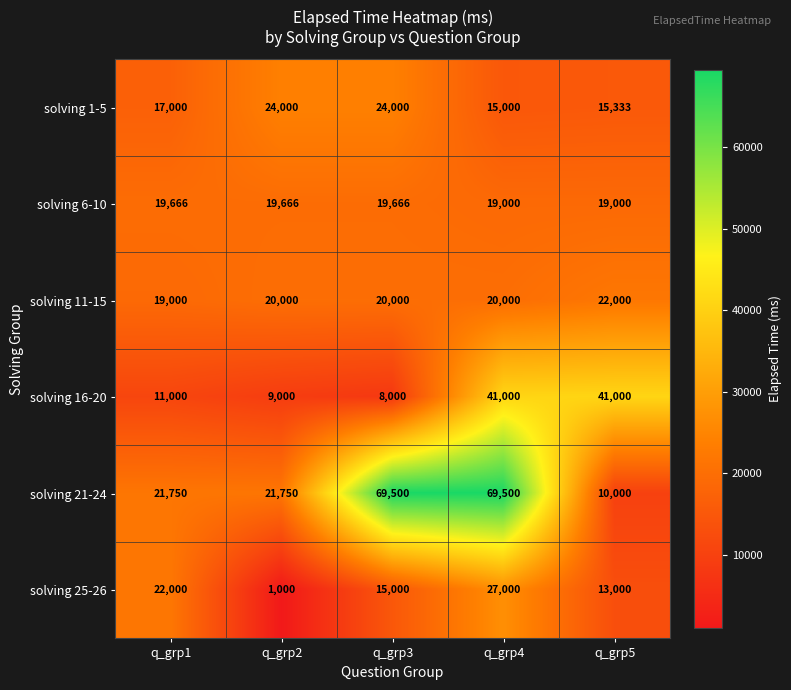

Read the solving 11-15 value at q_grp5, to the nearest 10.

22000